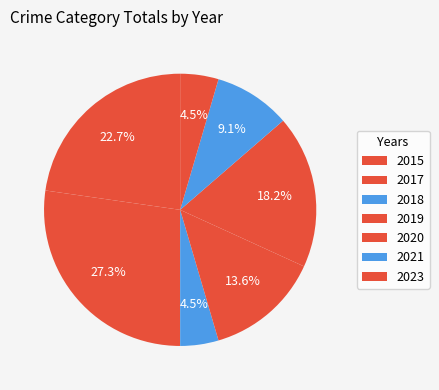

How many segments does this pie chart have?

7